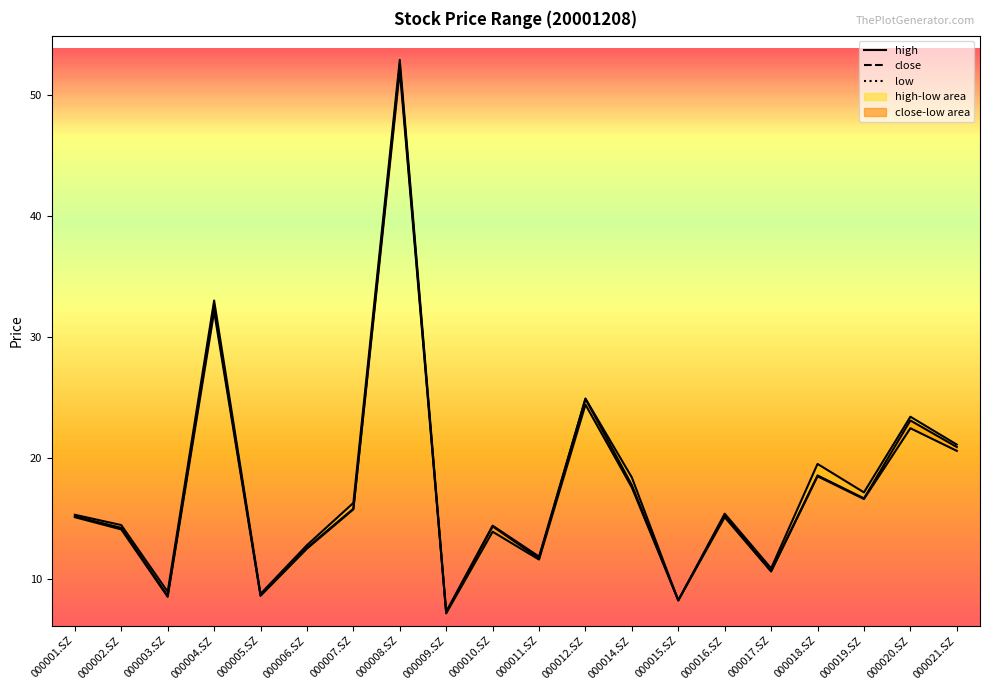

True or false: close has more than 0 points higher than both neighbors.

True